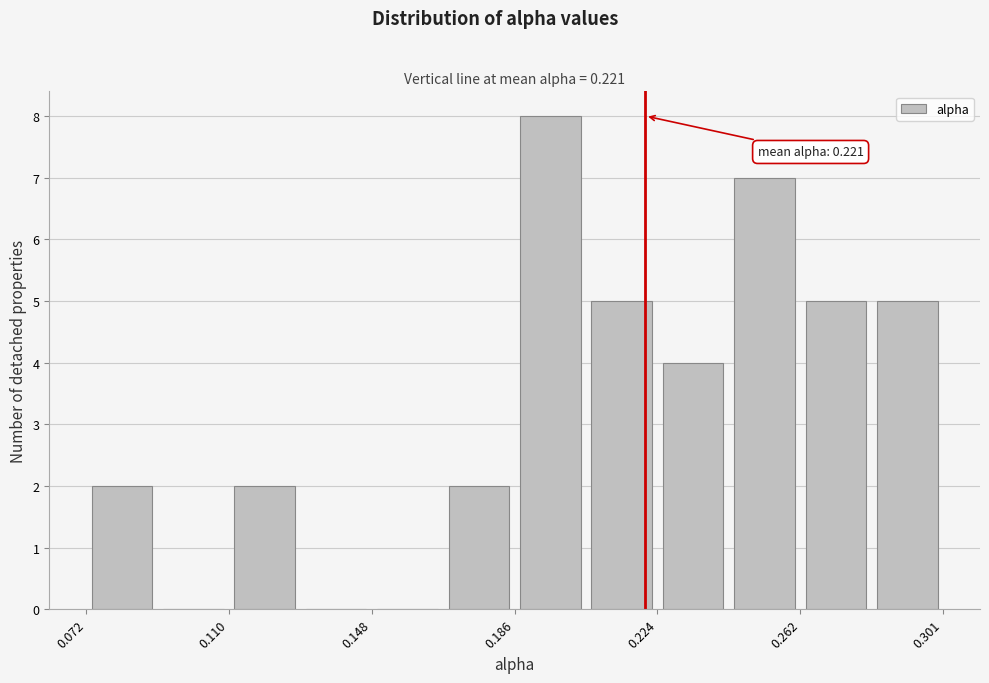

Read against the x-axis, roughly where is the centre of the tallest bar?

0.195